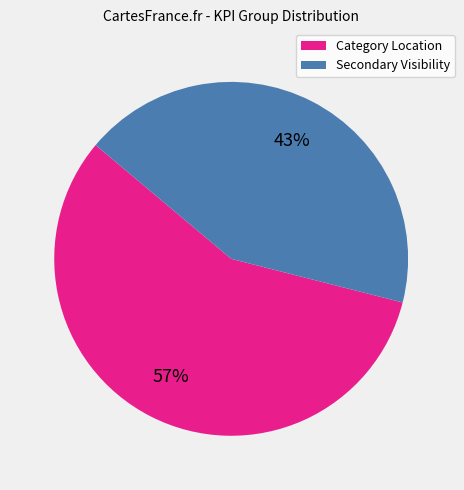

Combined, do Secondary Visibility and Category Location account for over 50%?

Yes